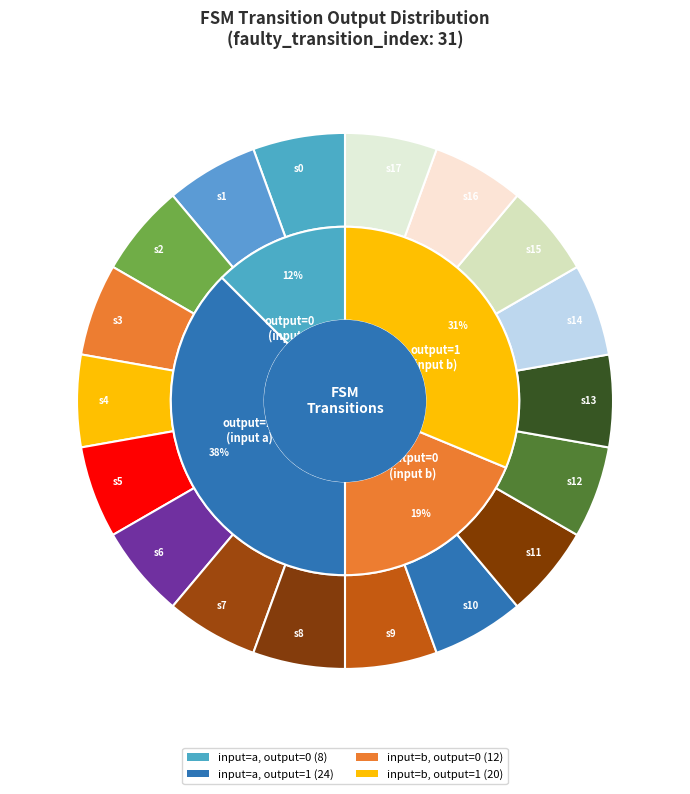

Between output_1_b and output_1_a, which is larger?

output_1_a